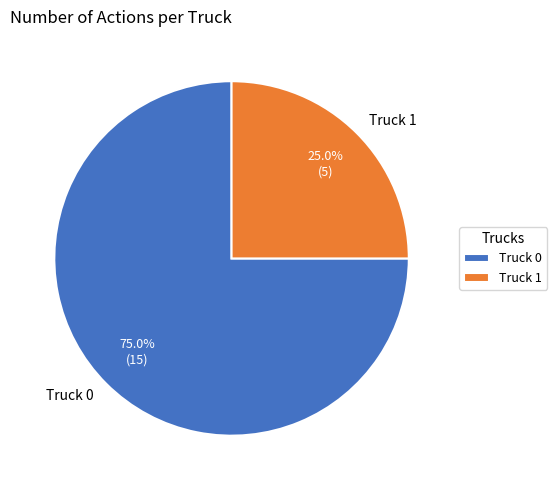

The Truck 0 slice represents 75% of the pie. True or false?

True